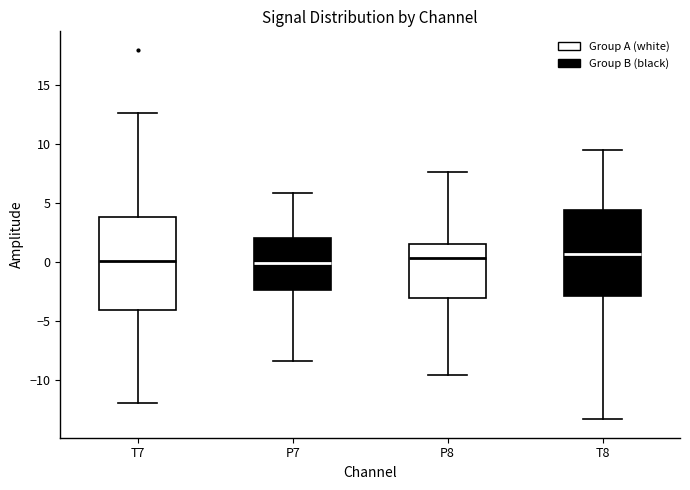

Reading left to right, read every box against the y-axis: the position of its median line, the range the box covers, and the ends of its whiskers. The values are not printed on the chart, so give them approximately, as read against the axis.

T7: median 0.0, box -4.0 to 4.0, whiskers -12.0 to 12.5
P7: median 0.0, box -2.5 to 2.0, whiskers -8.5 to 6.0
P8: median 0.5, box -3.0 to 1.5, whiskers -9.5 to 7.5
T8: median 0.5, box -3.0 to 4.5, whiskers -13.5 to 9.5